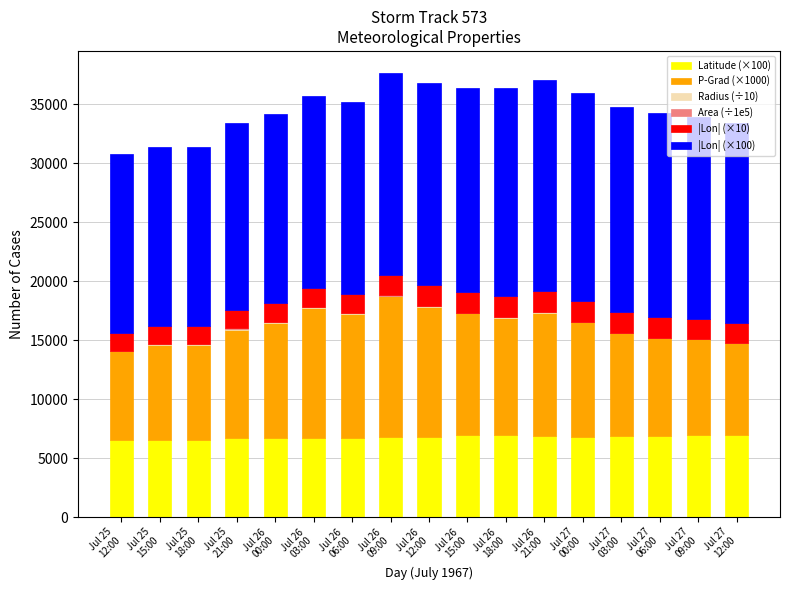

Are the bars horizontal?

No